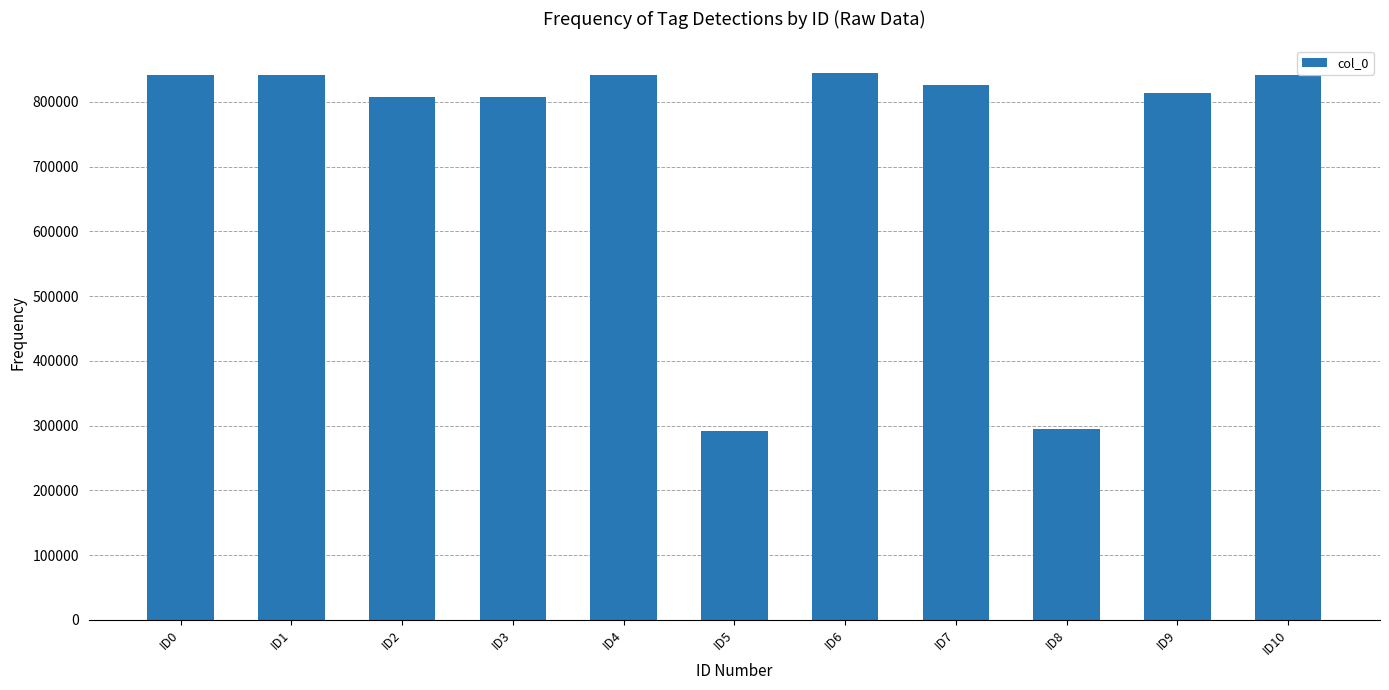

What is the minimum value shown in the chart?

292257